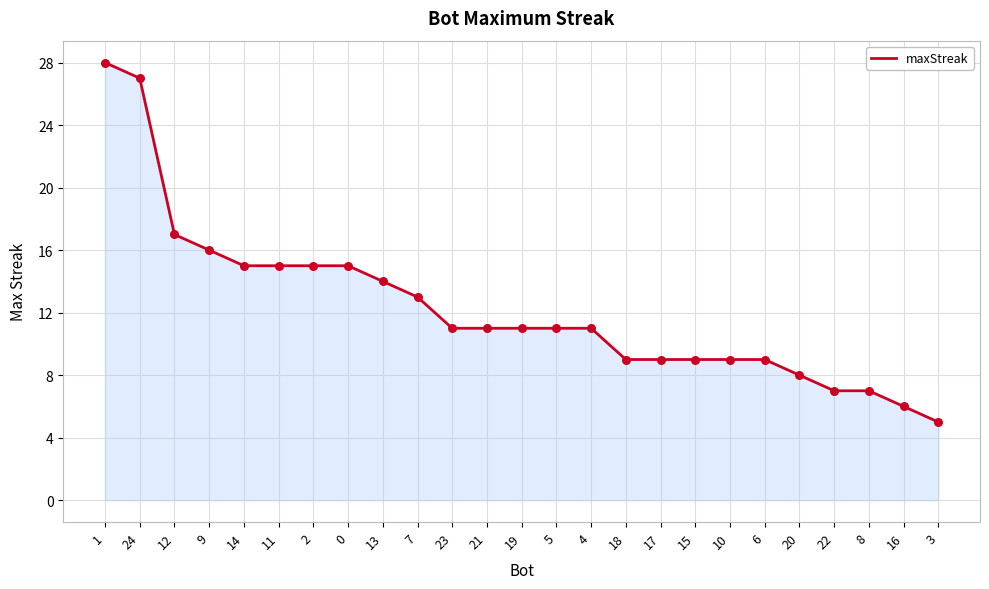

Which has a higher value, 18 or 14?

14